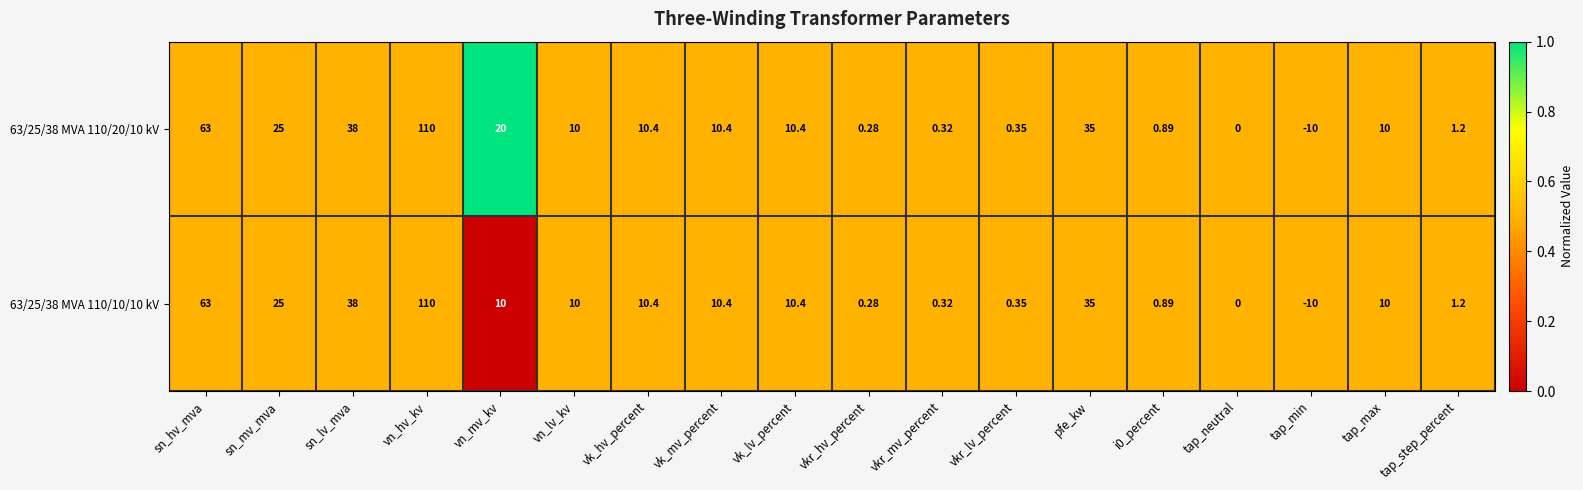

At which label is 63/25/38 MVA 110/20/10 kV closest to 50?

sn_lv_mva